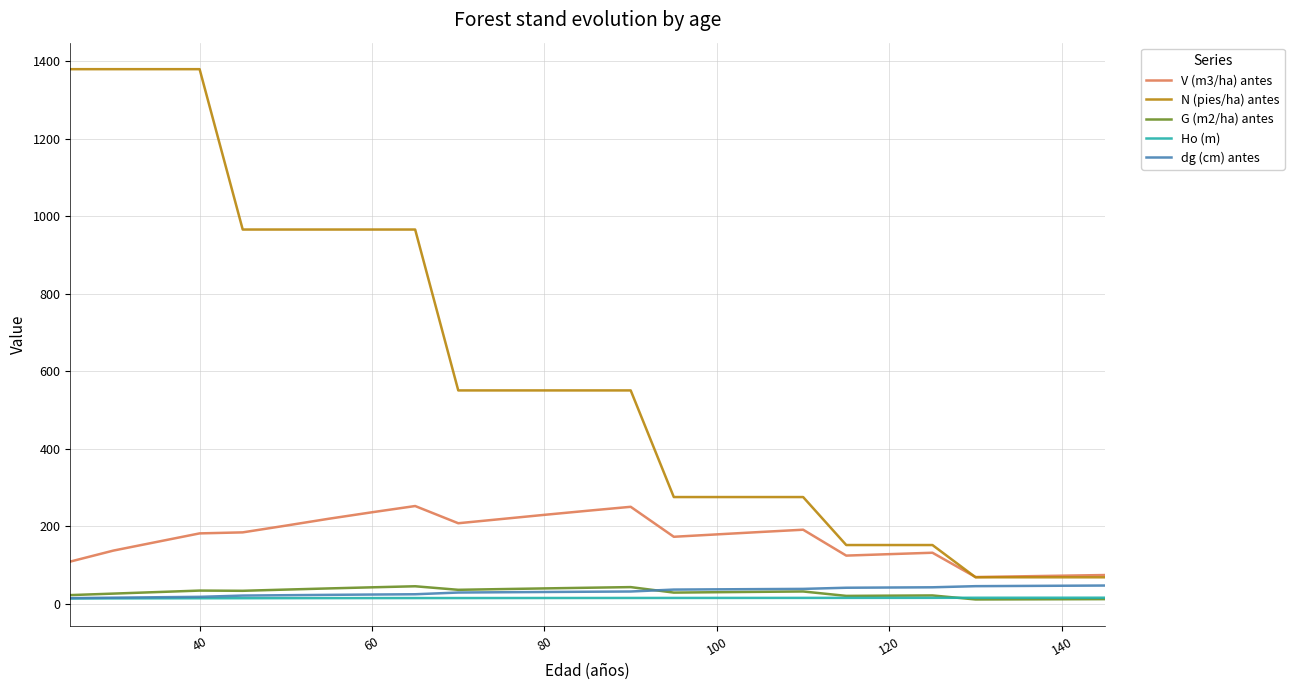

What is the greatest value displayed?

1379.3